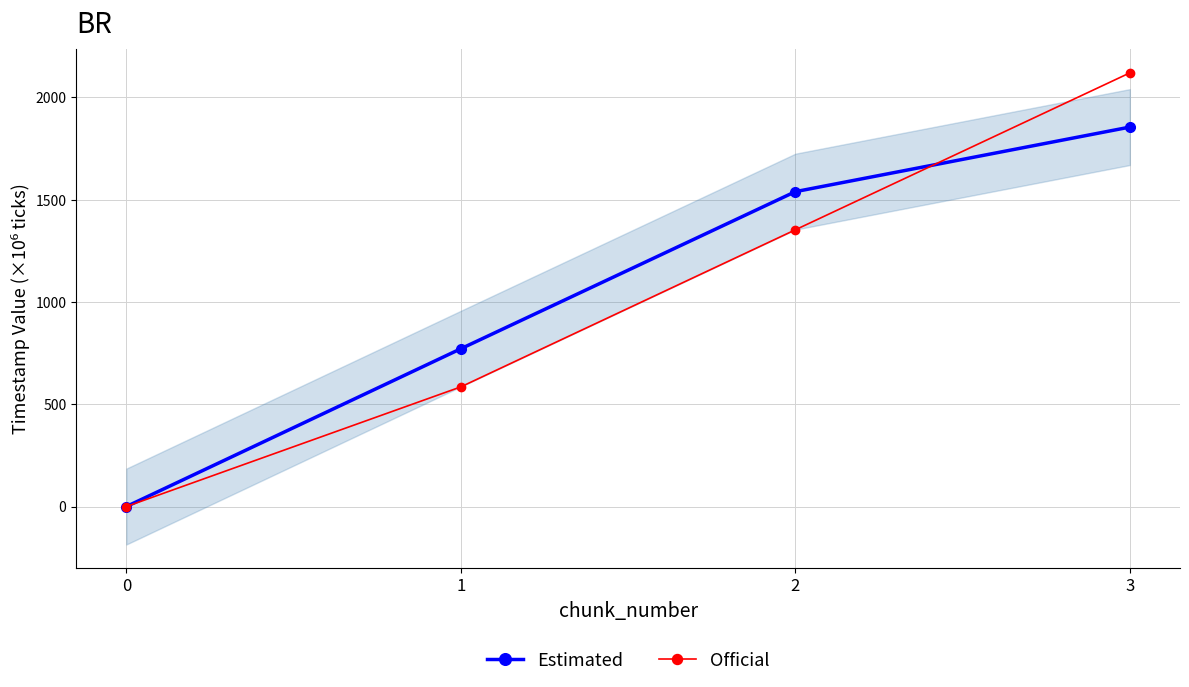

Between which two adjacent categories do Official and Estimated first intersect?

2 and 3